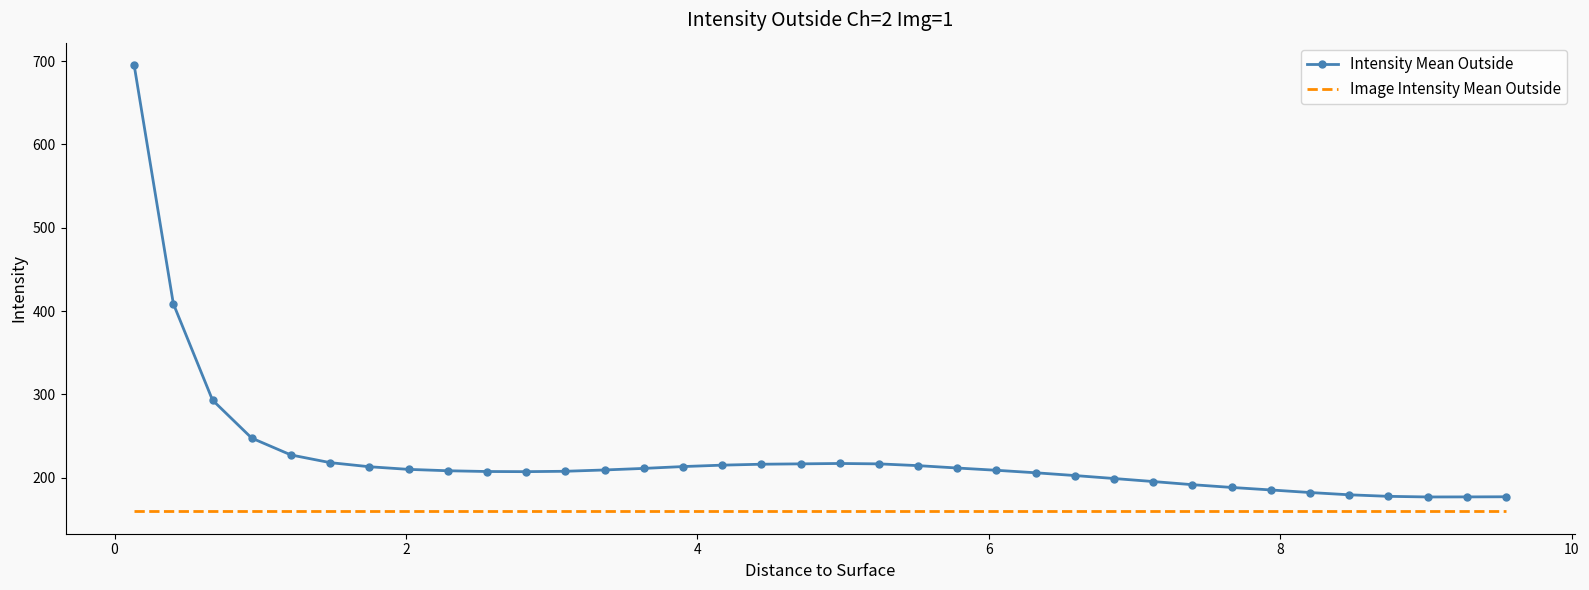

What is the minimum value shown in the chart?

159.4